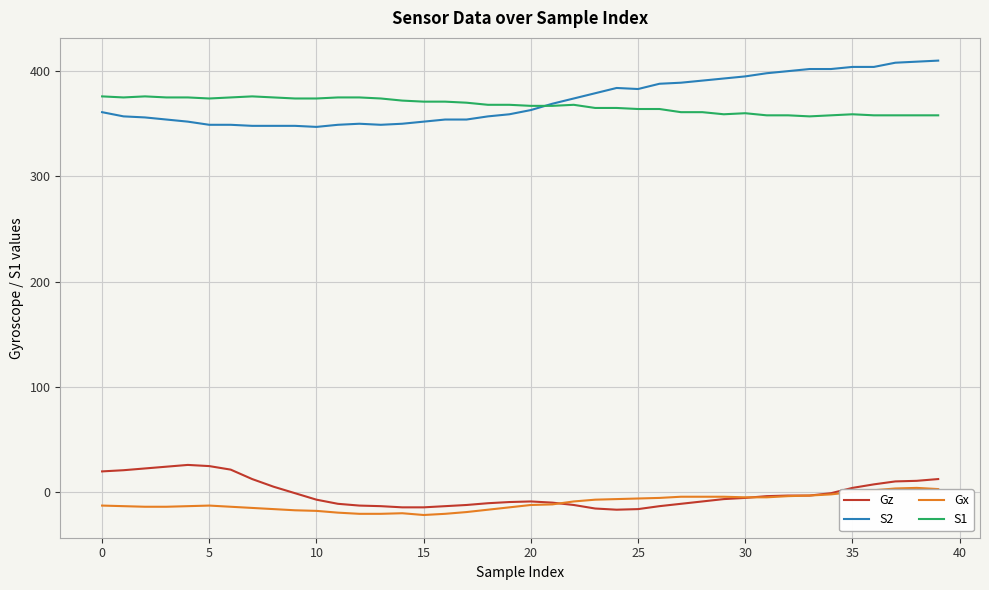

Which series has the largest range (max minus min)?

S2